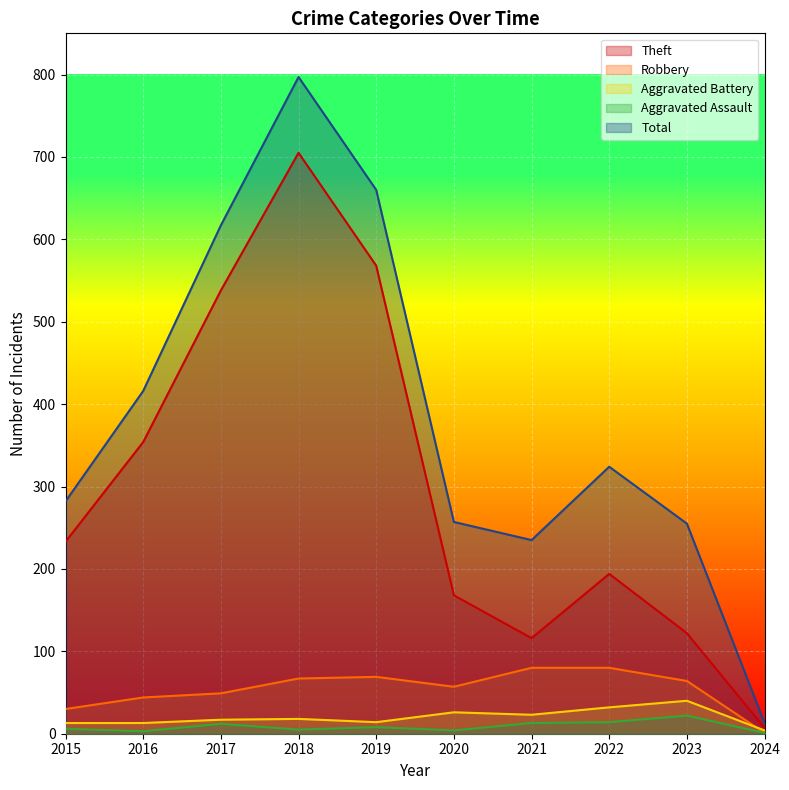

Which has a higher value, 2015 or 2019?

2019